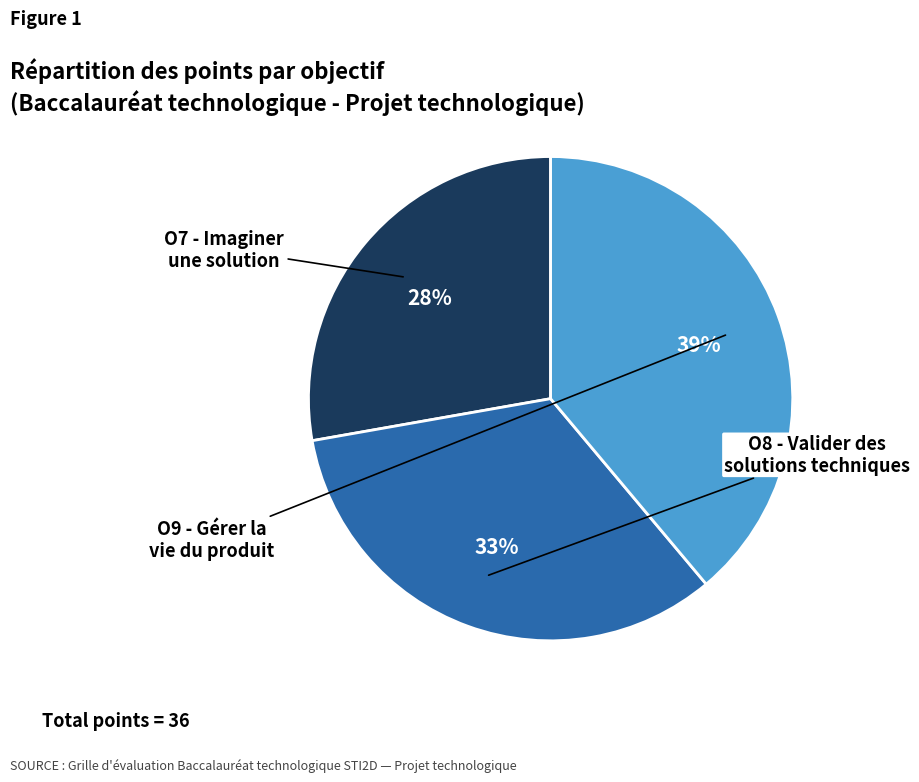

To the nearest percent, what is the average slice percentage?

33%